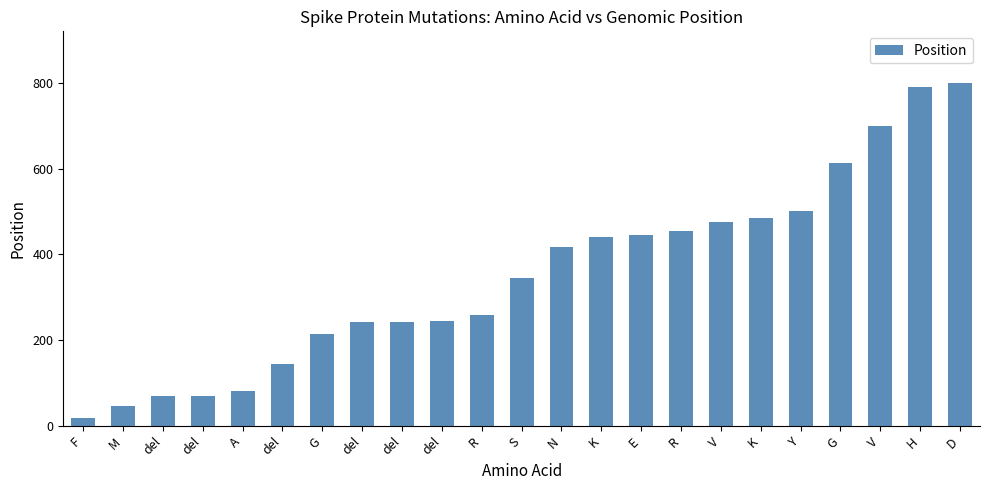

What is the greatest value displayed?

801